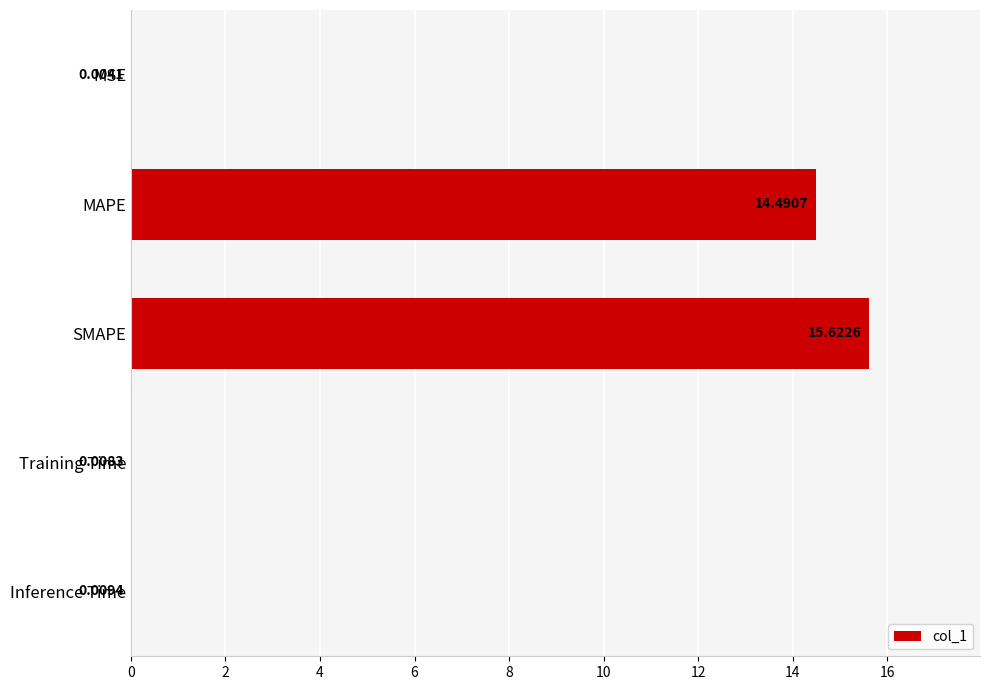

What is the sum of the values at MAPE and Training Time?

14.5